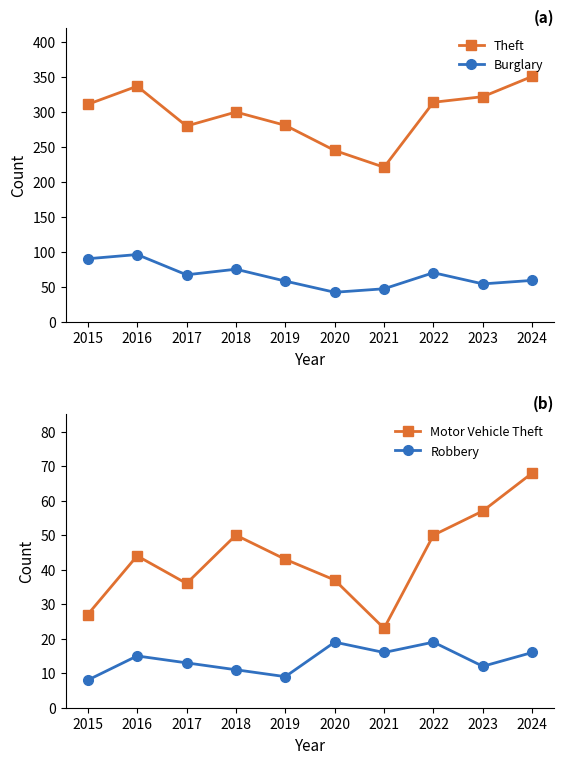

At which label is Motor Vehicle Theft closest to 45?

2016